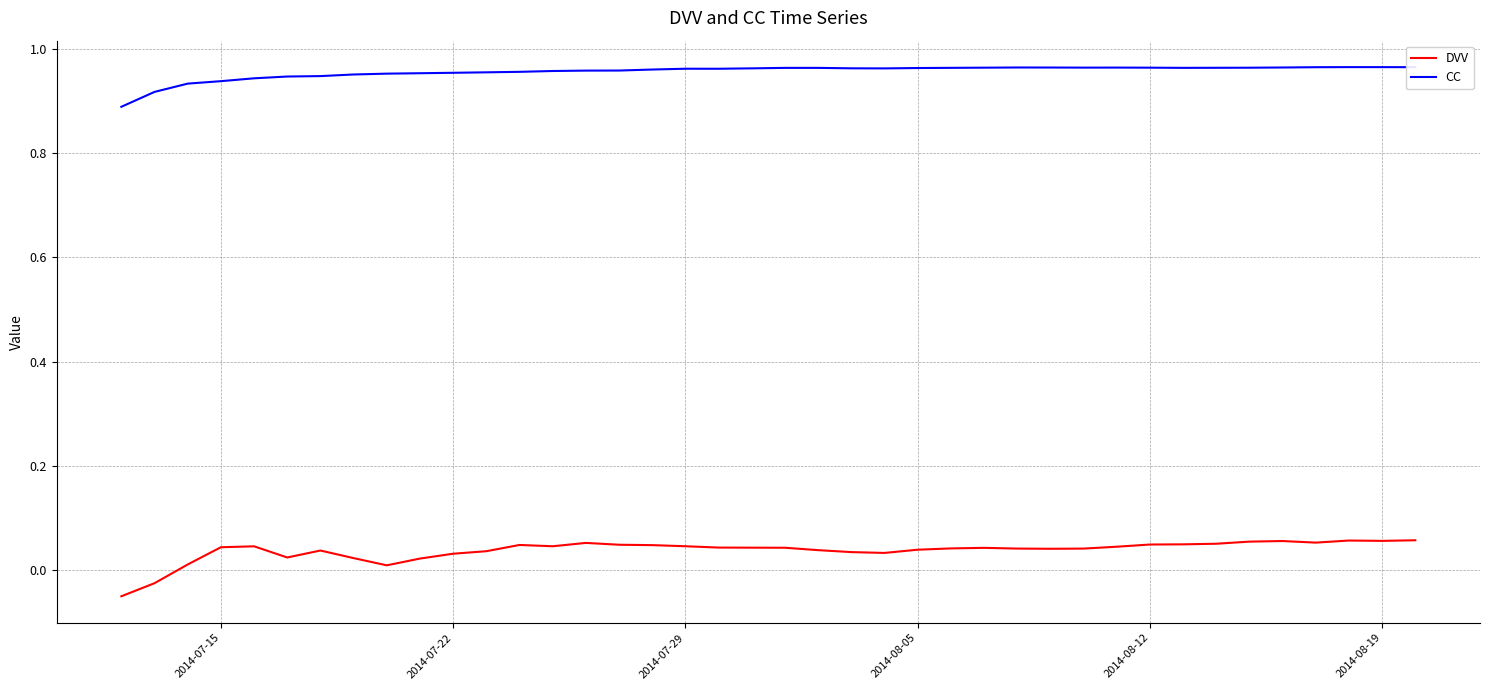

Which series has the largest range (max minus min)?

DVV